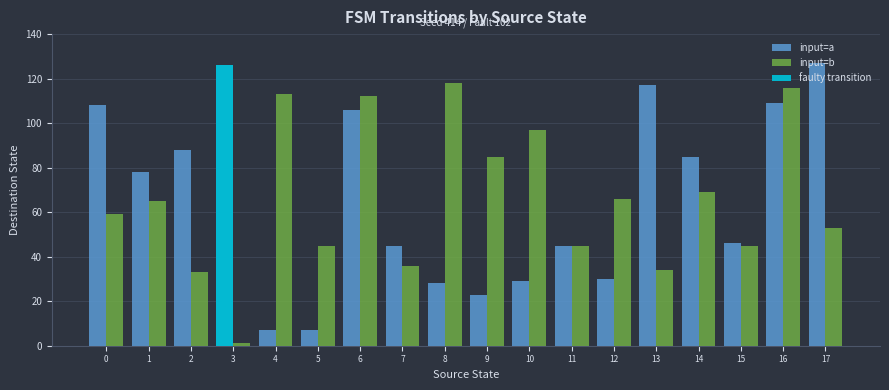

Which series changed the most between 6 and 9?

input=a